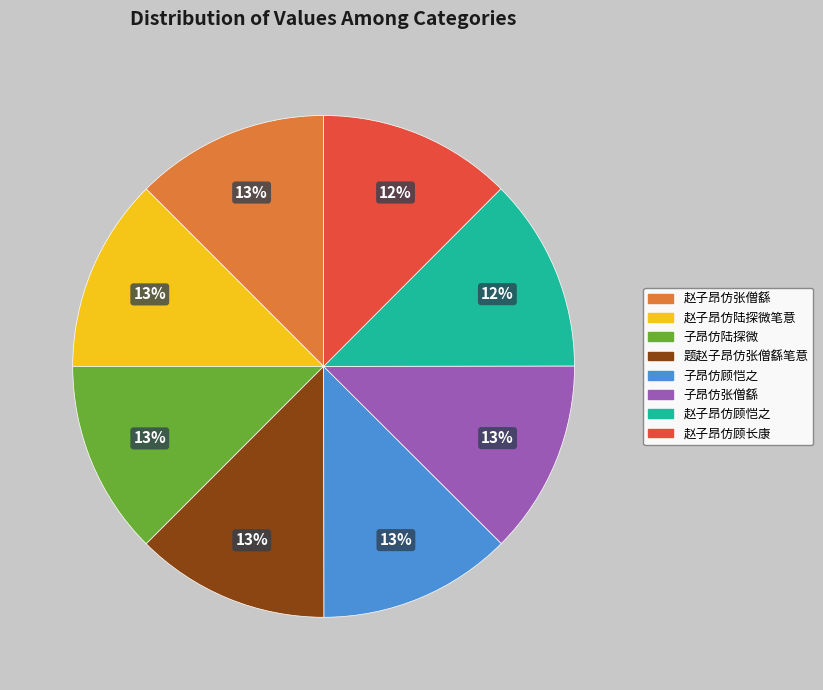

Combined, do 赵子昂仿顾恺之 and 赵子昂仿陆探微笔意 account for over 50%?

No